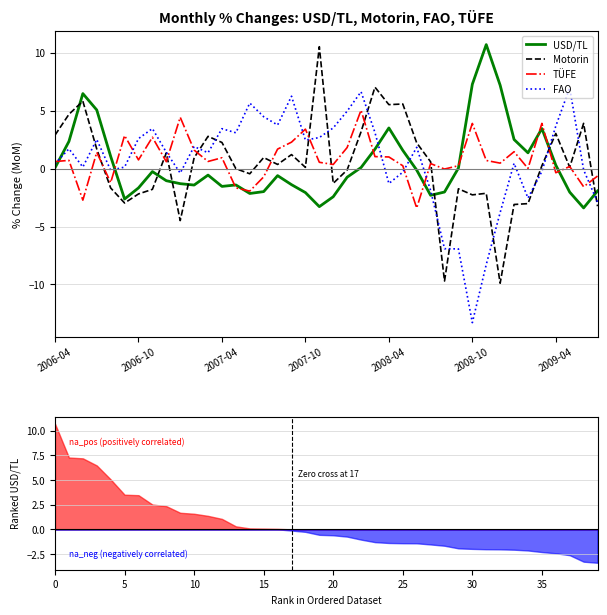

Reading left to right, extract all data points from this chart.

USD/TL: 0.1	2.4	6.5	5.1	1.1	-2.6	-1.7	-0.3	-1.0	-1.3	-1.4	-0.6	-1.5	-1.4	-2.1	-2.0	-0.6	-1.4	-2.1	-3.3	-2.4	-0.7	0.1	1.7	3.5	1.6	-0.1	-2.3	-2.0	0.1	7.3	10.7	7.2	2.5	1.4	3.5	0.3	-2.0	-3.4	-1.9
Motorin: 2.9	4.7	5.8	1.7	-1.7	-3.0	-2.2	-1.8	1.4	-4.5	0.9	2.8	2.3	0.0	-0.4	1.0	0.4	1.2	0.1	10.5	-1.3	-0.1	3.2	7.0	5.5	5.6	2.2	0.6	-9.7	-1.7	-2.3	-2.1	-9.9	-3.1	-3.0	0.3	3.0	0.1	3.9	-3.2
TÜFE: 0.6	0.7	-2.7	1.4	-1.2	2.9	0.8	2.7	0.6	4.4	1.6	0.6	0.9	-1.7	-1.9	-0.7	1.7	2.3	3.4	0.6	0.4	1.8	5.1	1.0	1.0	0.3	-3.4	0.4	-0.0	0.3	3.9	0.7	0.5	1.5	0.0	3.9	-0.4	0.2	-1.6	-0.6
FAO: 0.4	1.7	0.1	2.5	-0.1	0.1	2.6	3.5	1.4	-0.4	1.9	1.4	3.5	3.1	5.7	4.5	3.8	6.3	2.5	2.7	3.5	5.0	6.6	3.1	-1.3	-0.3	1.8	-1.9	-6.9	-6.9	-13.3	-8.3	-3.8	0.5	-2.5	-0.2	3.7	7.0	-0.1	-2.9